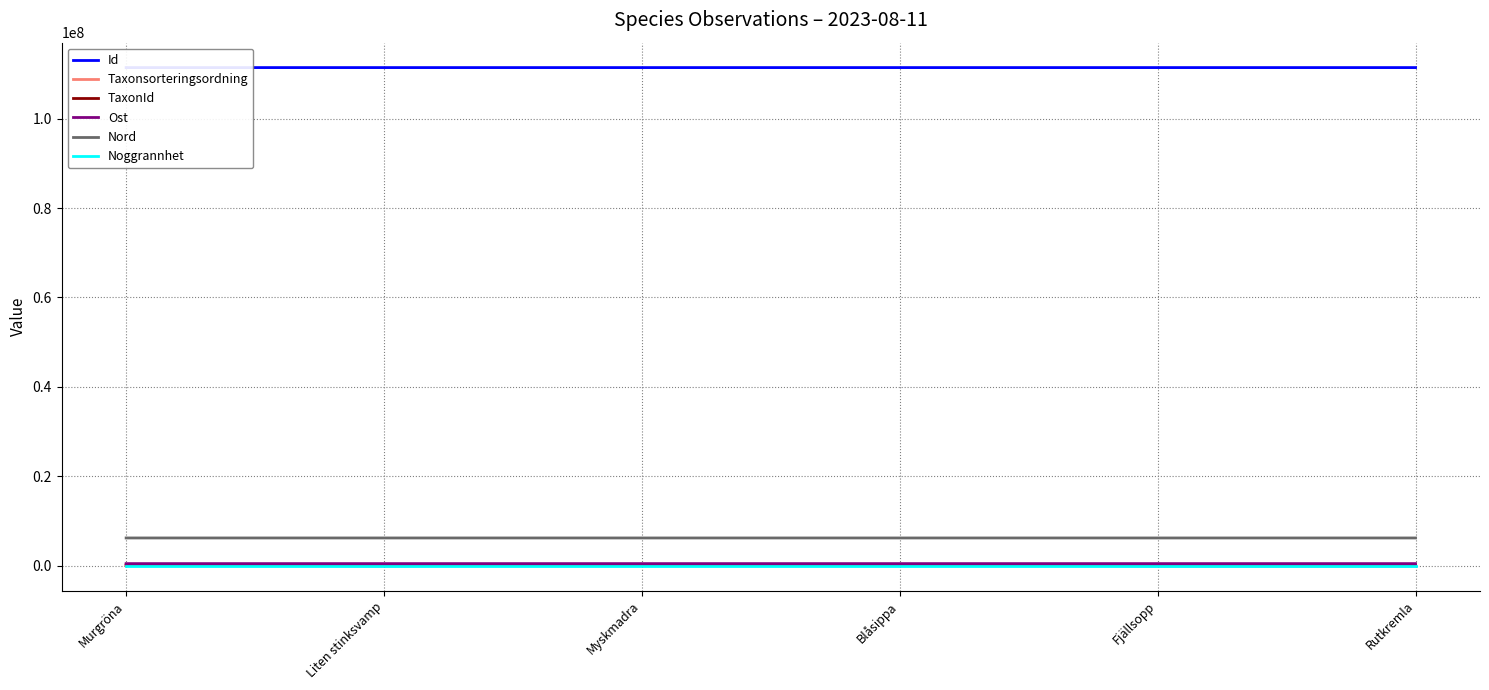

The Nord series shows 6227867.2 at Fjällsopp. True or false?

True